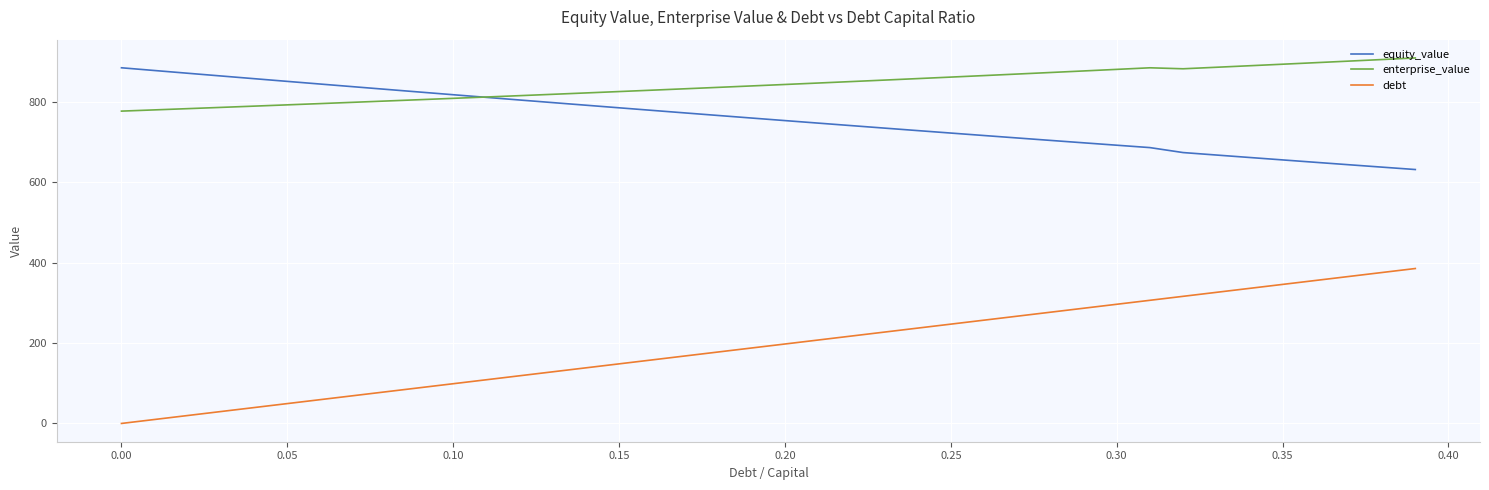

Which series has the widest spread of values?

debt